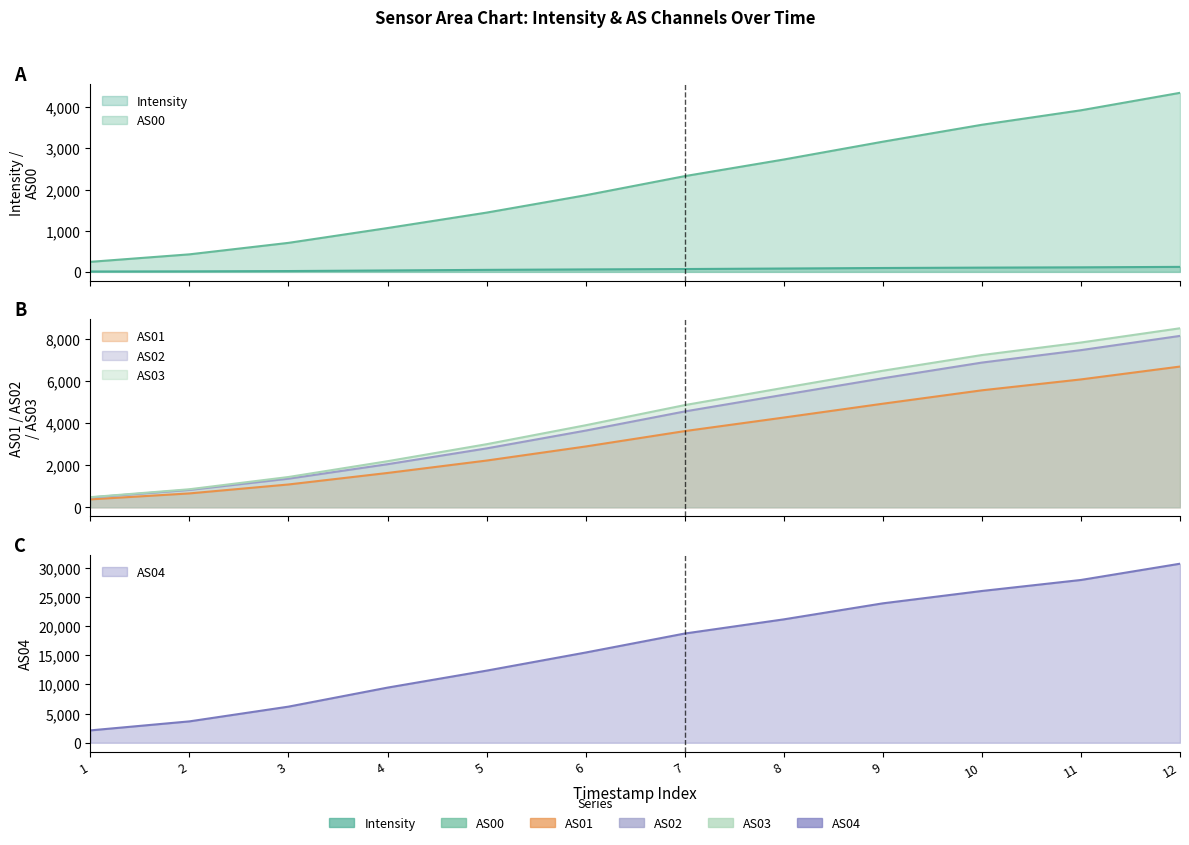

How many lines are shown in the chart?

6